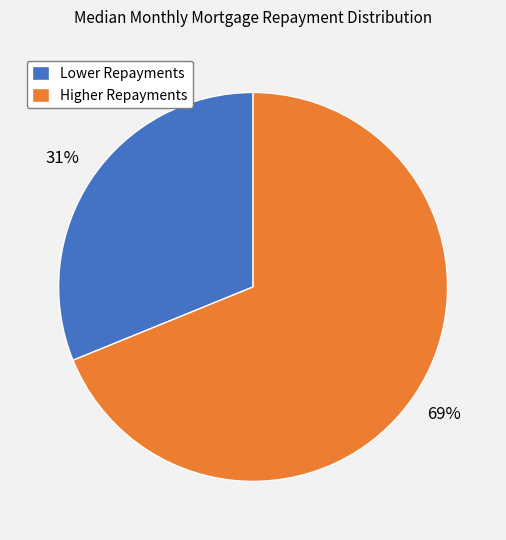

Do Higher Repayments and Lower Repayments together represent more than half of the pie?

Yes